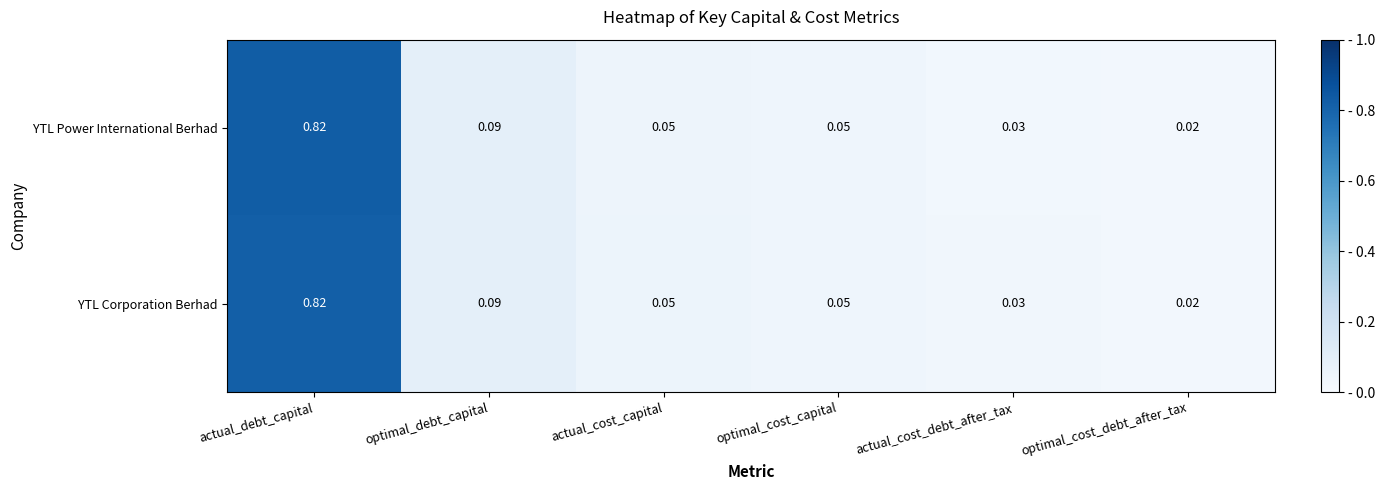

At which category is the sum across all series the highest?

actual_debt_capital